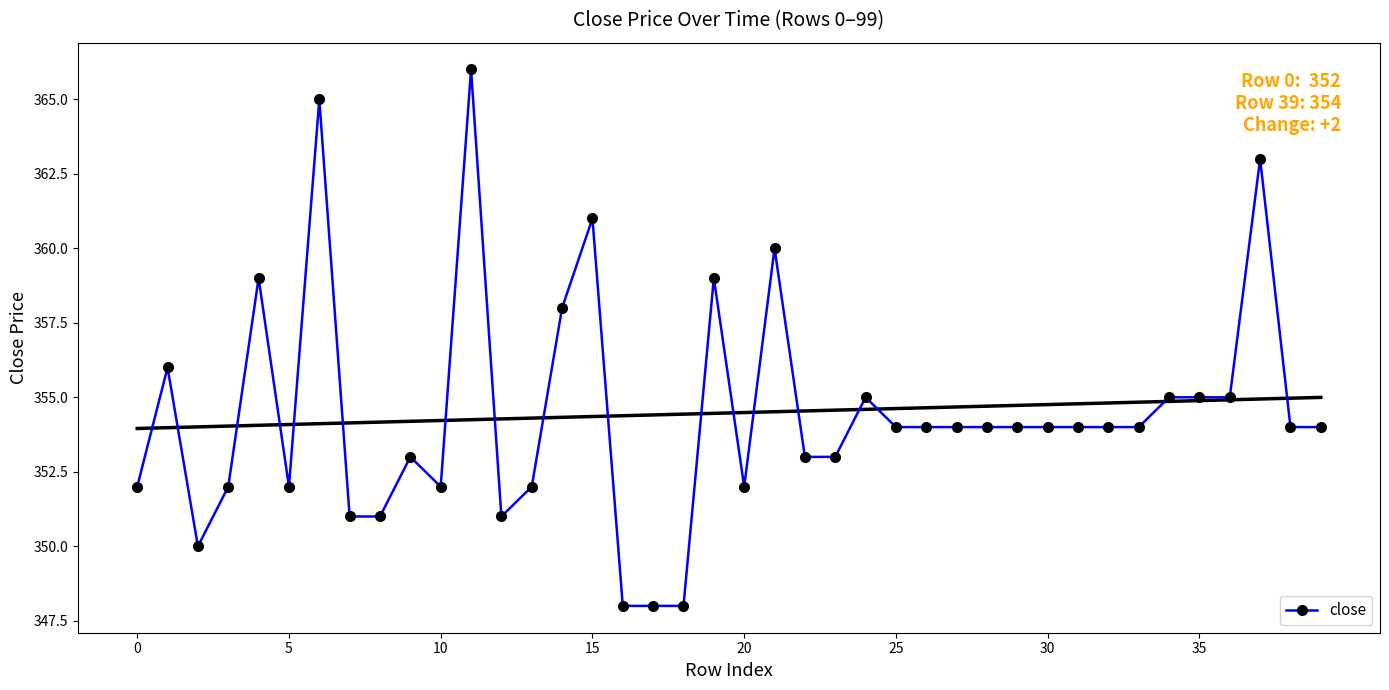

The value of close at 25 is 576. True or false?

False